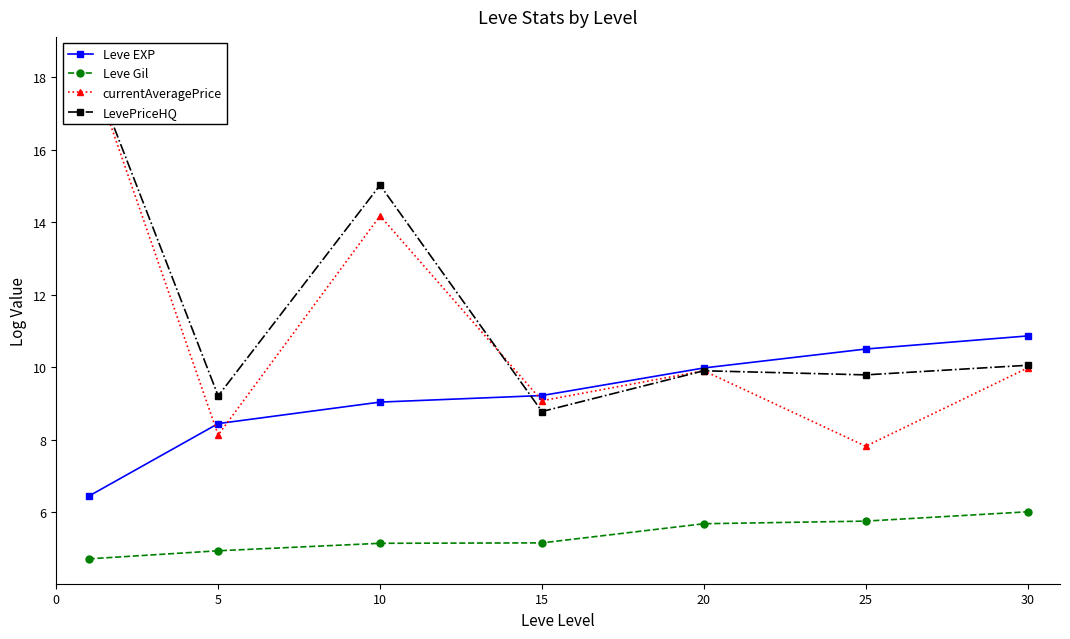

How many data points in Leve EXP are above 9?

5